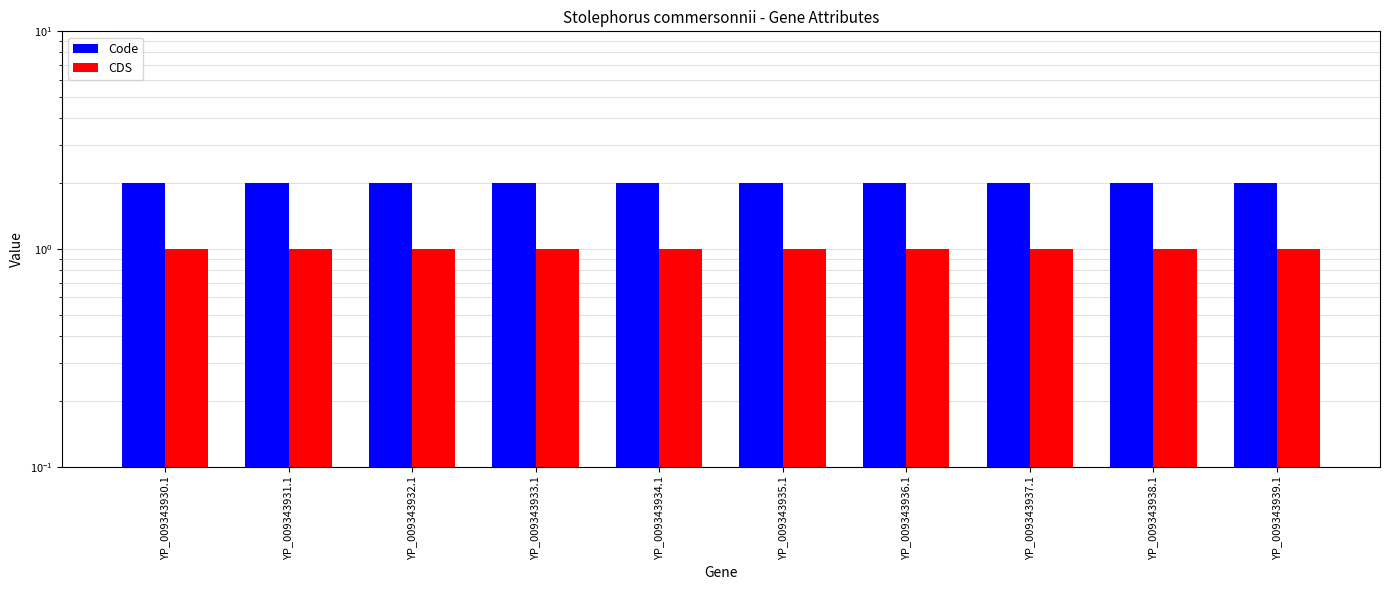

Reading left to right, extract all data points from this chart.

Code: YP_009343930.1=2	YP_009343931.1=2	YP_009343932.1=2	YP_009343933.1=2	YP_009343934.1=2	YP_009343935.1=2	YP_009343936.1=2	YP_009343937.1=2	YP_009343938.1=2	YP_009343939.1=2
CDS: YP_009343930.1=1	YP_009343931.1=1	YP_009343932.1=1	YP_009343933.1=1	YP_009343934.1=1	YP_009343935.1=1	YP_009343936.1=1	YP_009343937.1=1	YP_009343938.1=1	YP_009343939.1=1